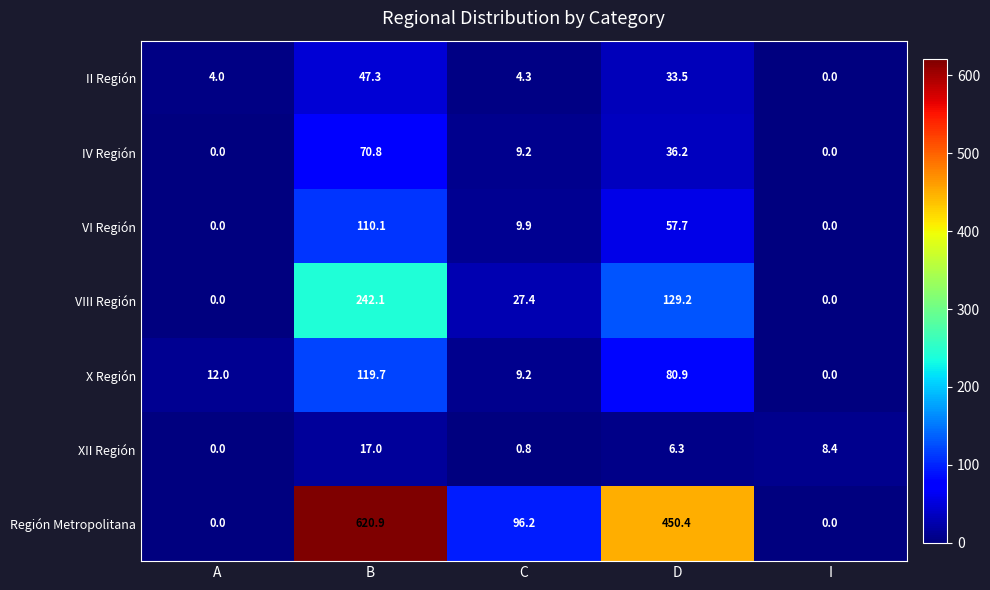

What is the total value across all series at C?

157.0